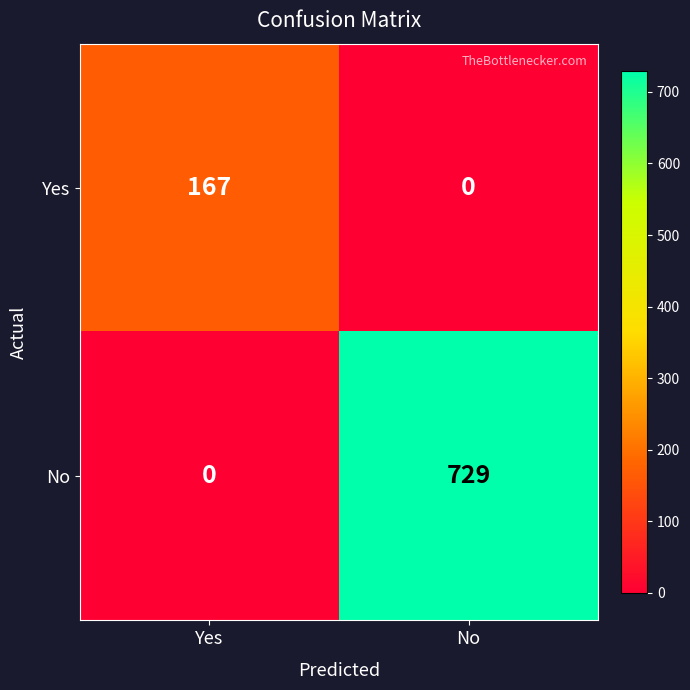

What is the greatest value displayed?

729